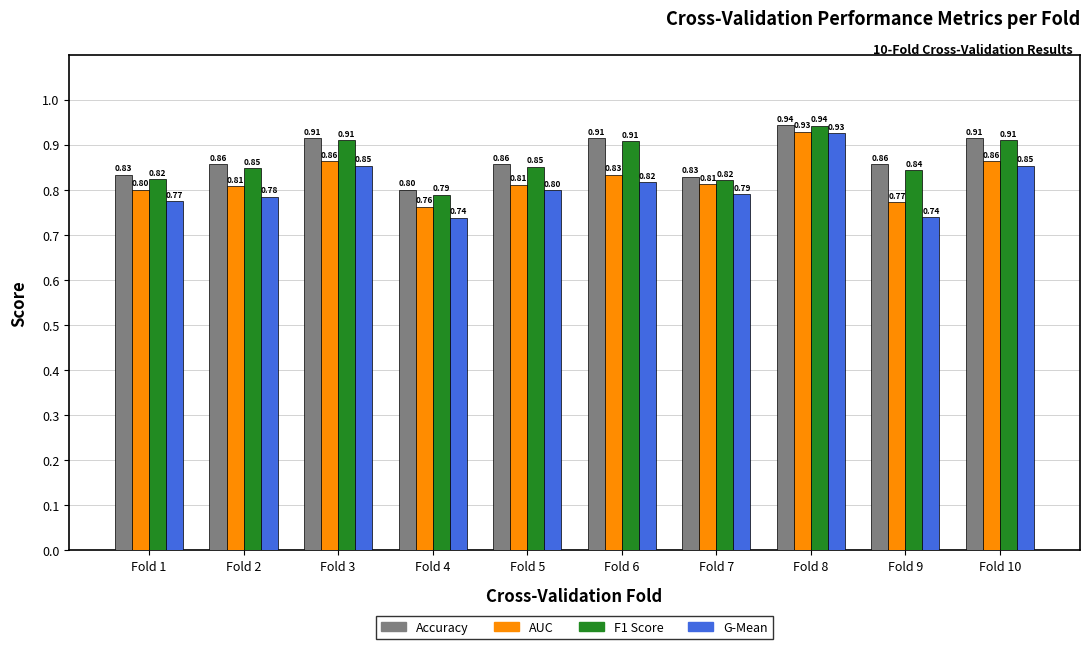

At which category is the sum across all series the highest?

Fold 8